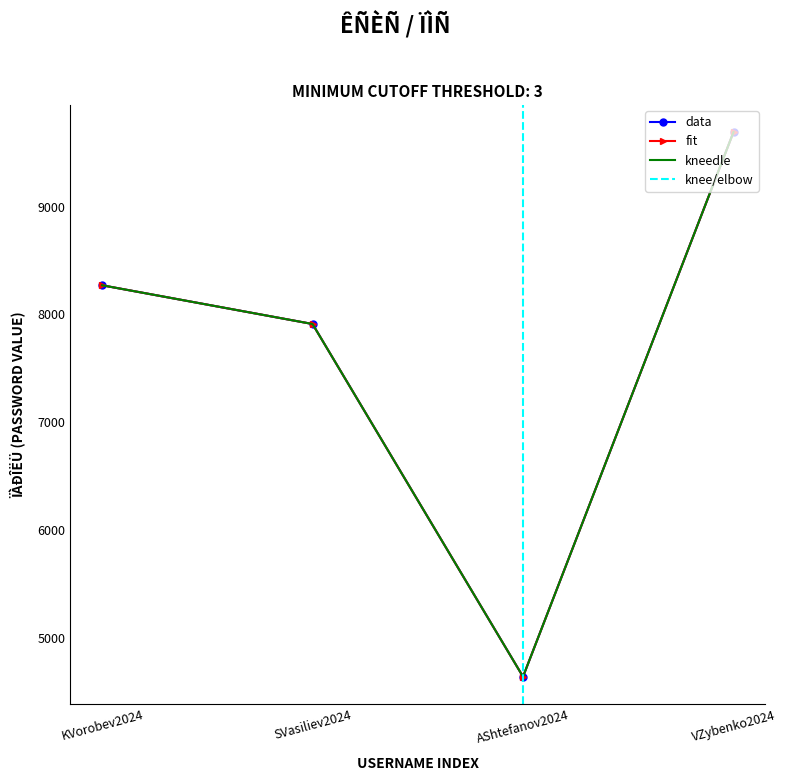

What is the total value across all series at VZybenko2024?

29070